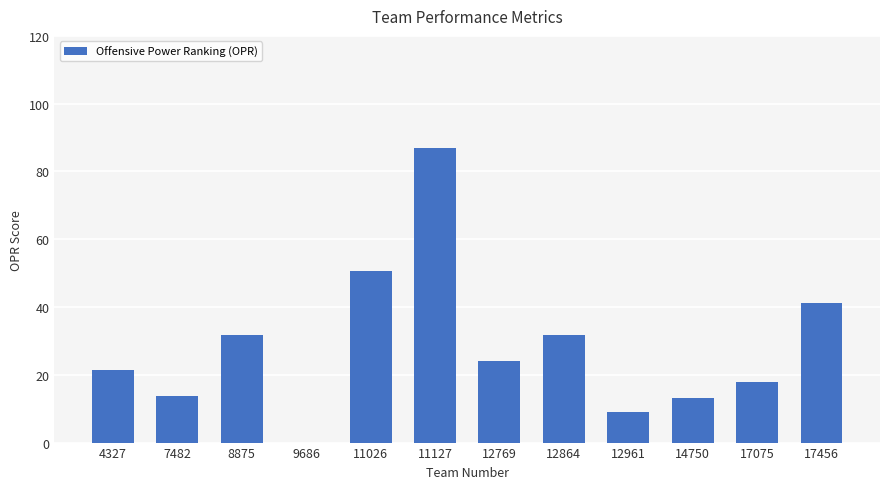

How many bars are there in total?

12